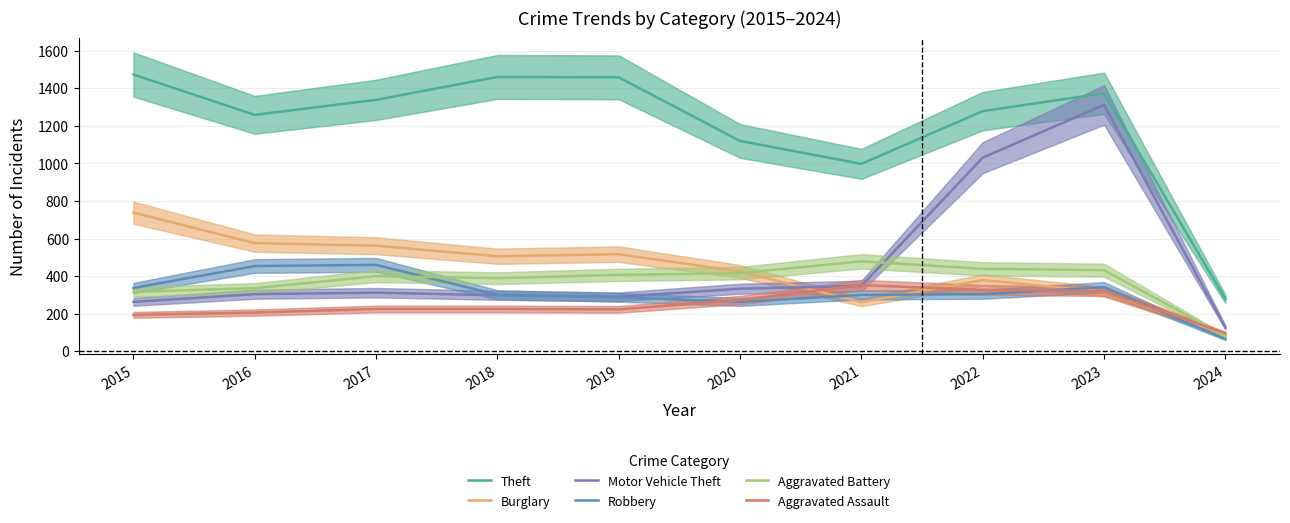

Which series changed the most between 2017 and 2021?

Theft